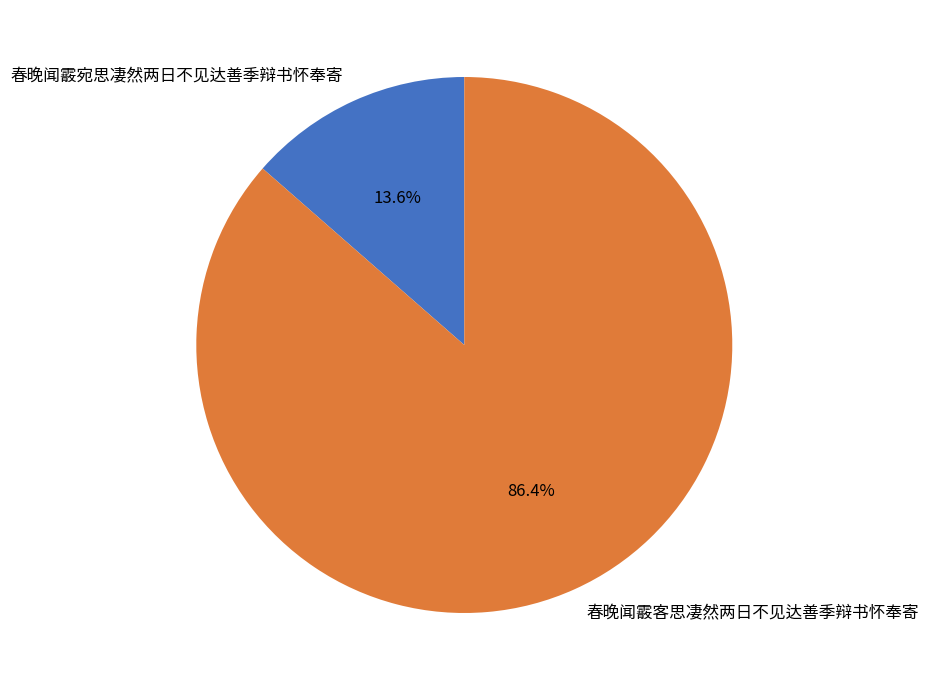

How much of the chart is everything except 春晚闻霰宛思凄然两日不见达善季辩书怀奉寄?

86.4%